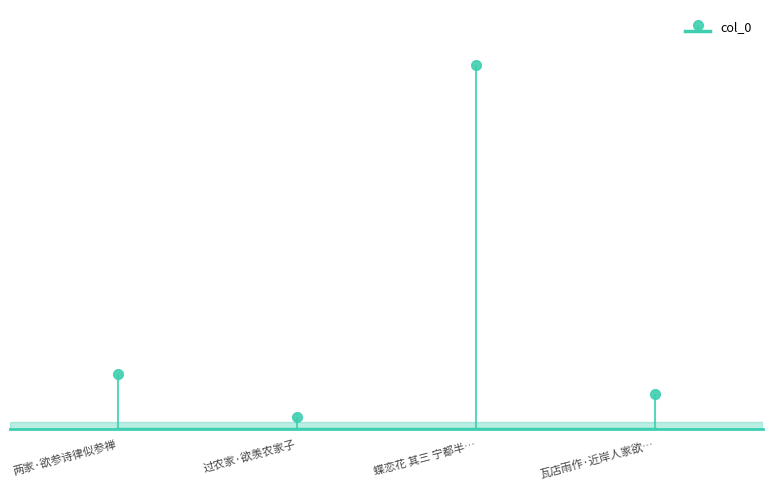

What is the sum of all values?

1242679